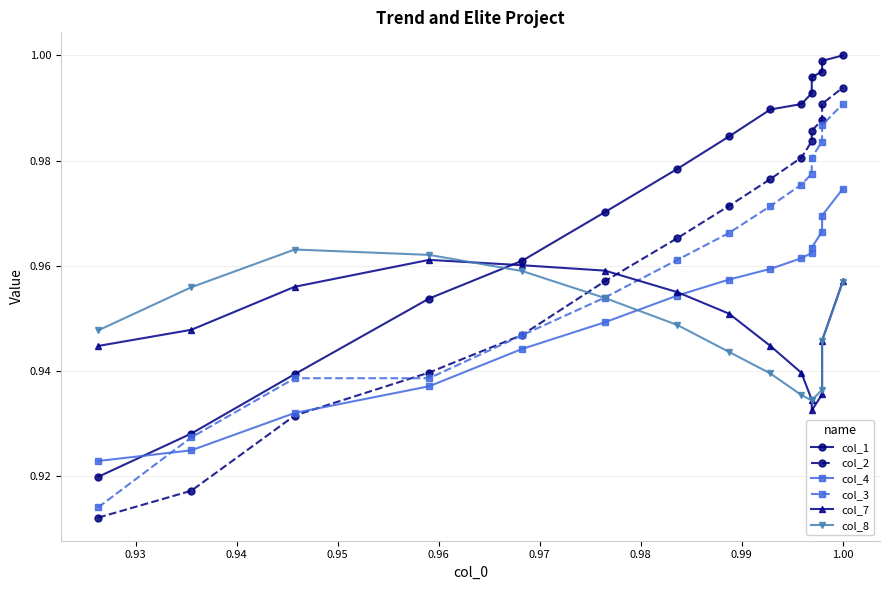

What is the minimum value for col_1?

0.9